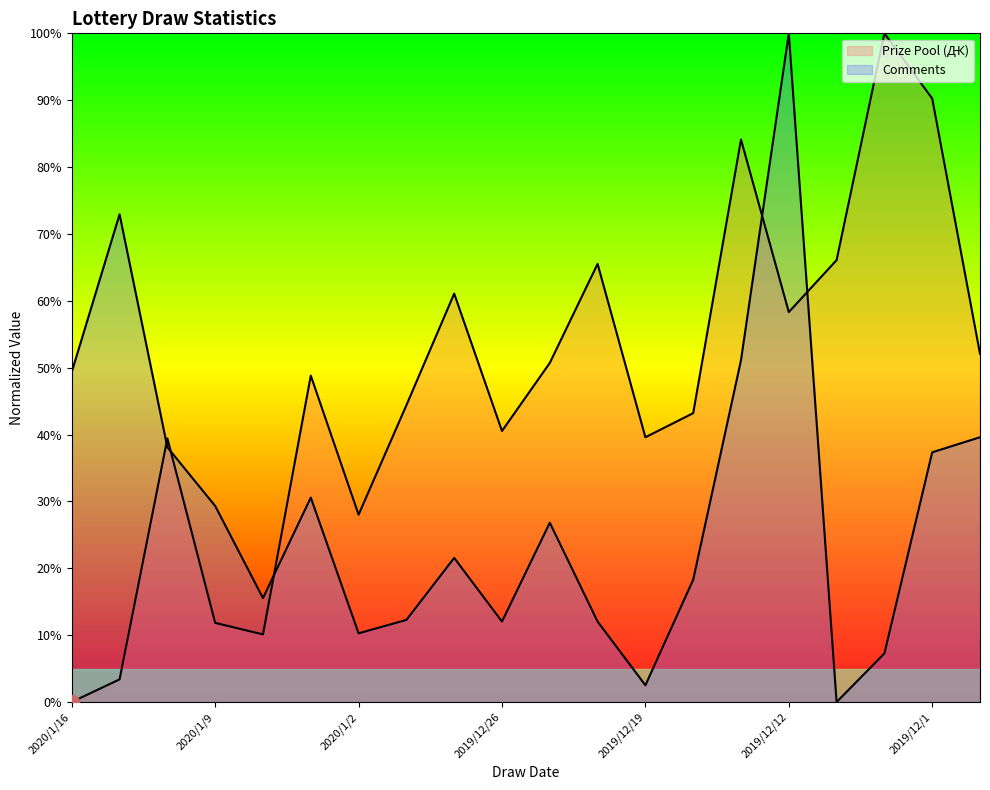

How many times do Prize Pool (Ԫ) and Comments cross each other?

5